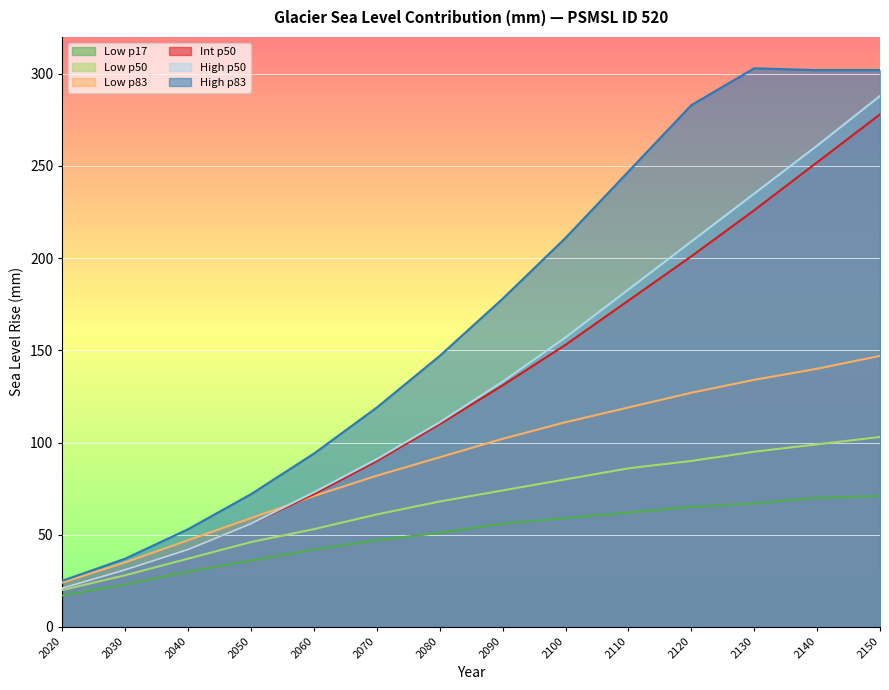

What is the sum of the Low p17 values at 2050 and 2150?

107